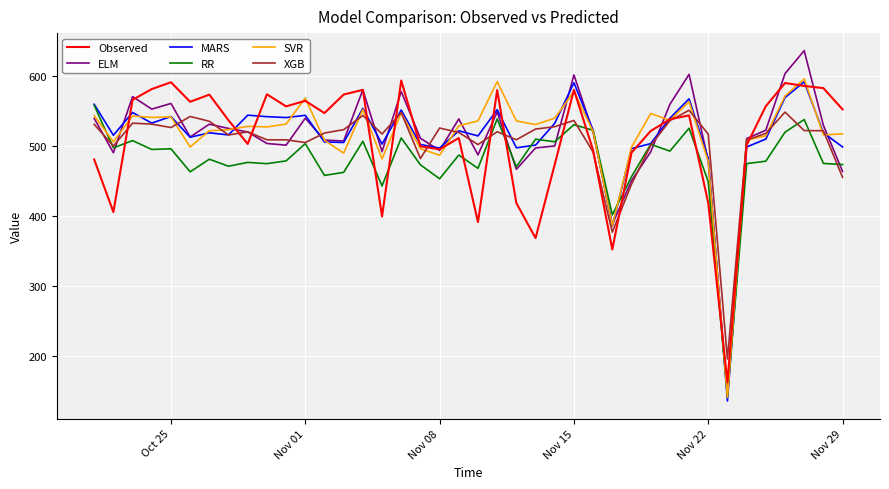

True or false: MARS has more than 0 points higher than both neighbors.

True